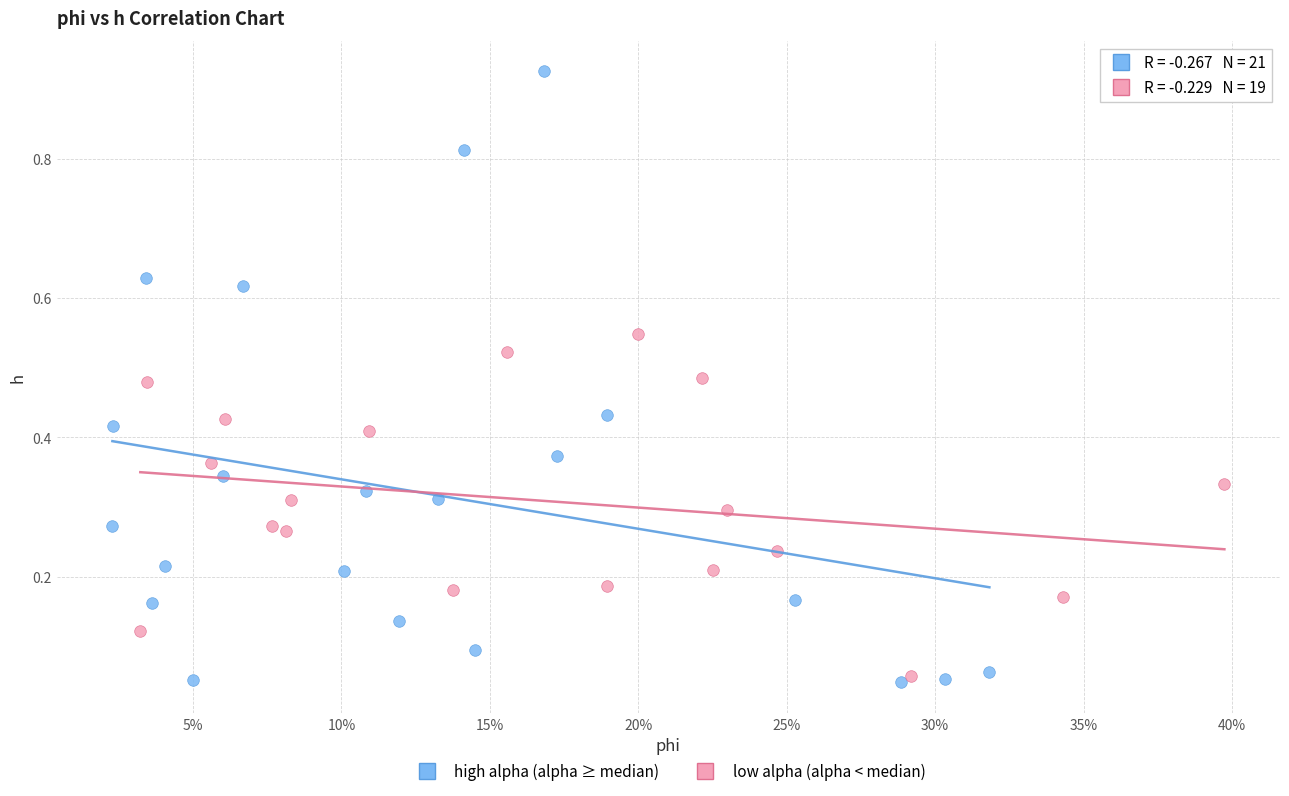

Which series contains the highest Y value?

high alpha (alpha ≥ median)